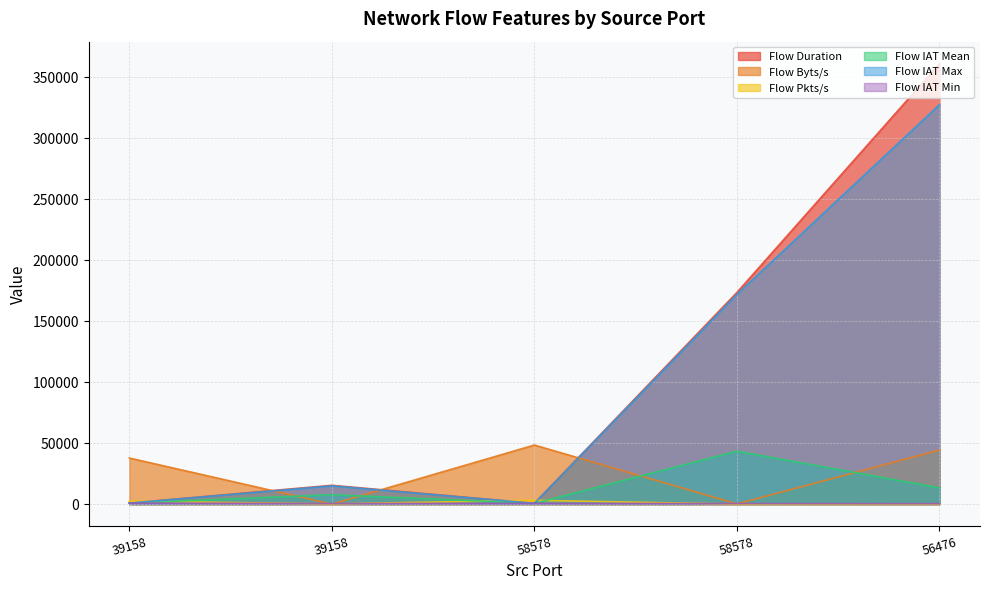

True or false: Flow IAT Min and Flow Pkts/s intersect in this chart.

True